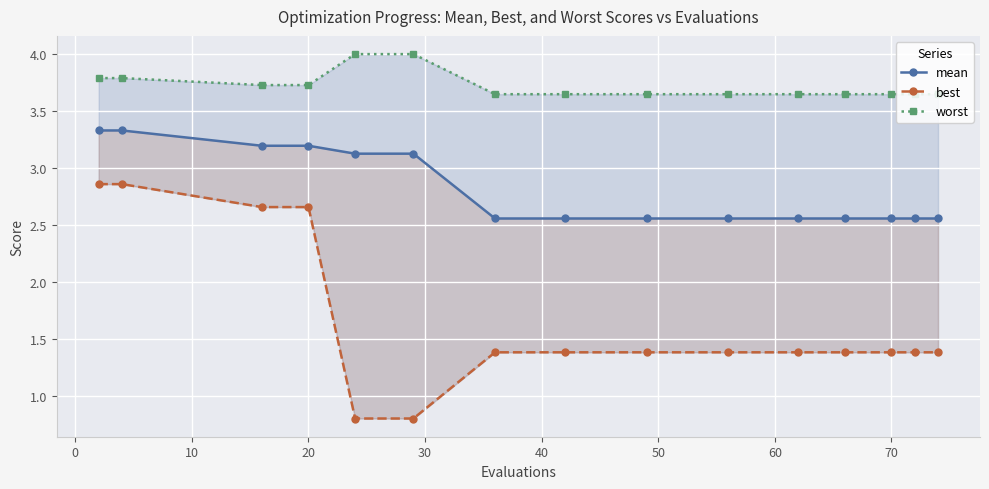

List the series in order of their peak value, lowest first.

best, mean, worst